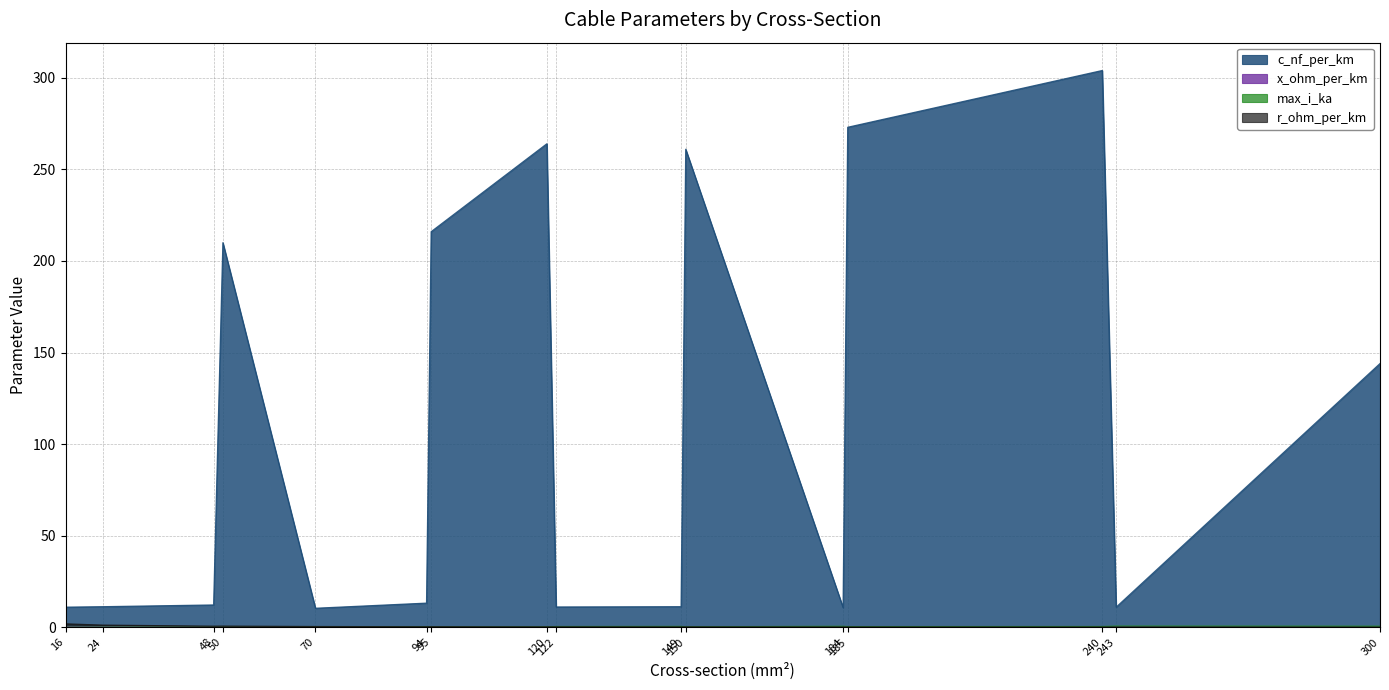

Between 70 and 120, which is larger?

120